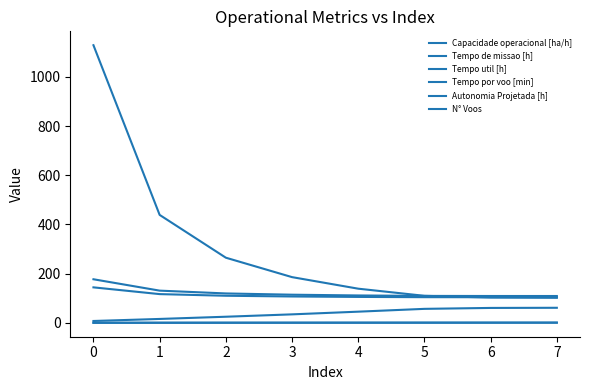

Does the chart have visible grid lines?

No